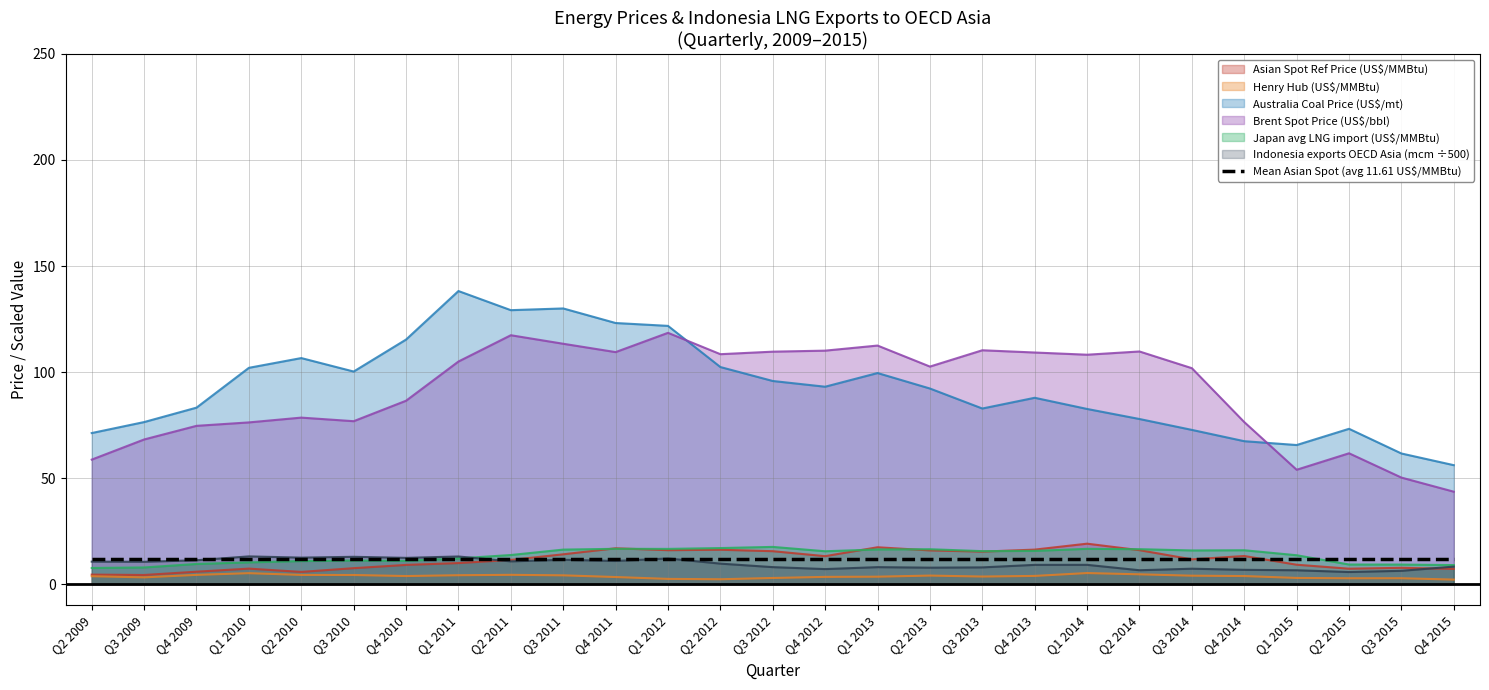

What is the value of the Henry Hub (US$/MMBtu) point at the 22nd from the left?

4.0